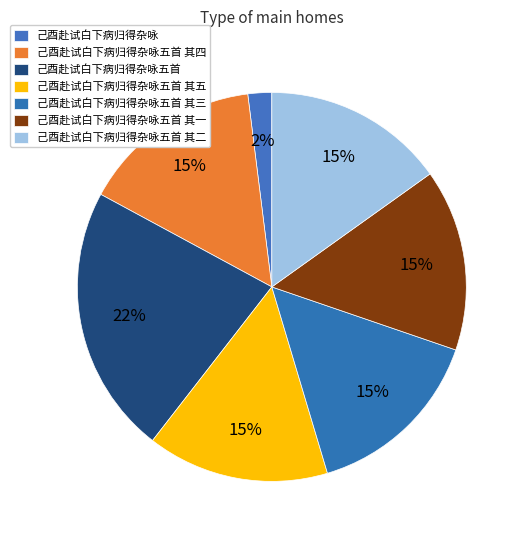

How many segments does this pie chart have?

7